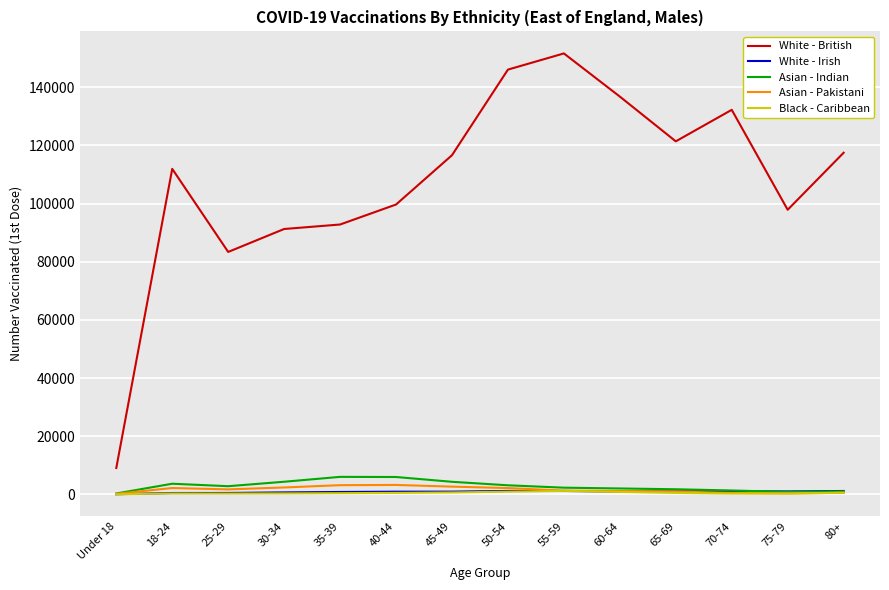

What is the greatest value displayed?

151627